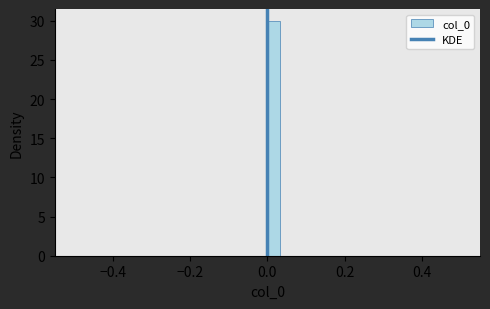

Around what value on the x-axis is the tallest bar? Give the approximate position of its centre, as read against the axis.

0.02